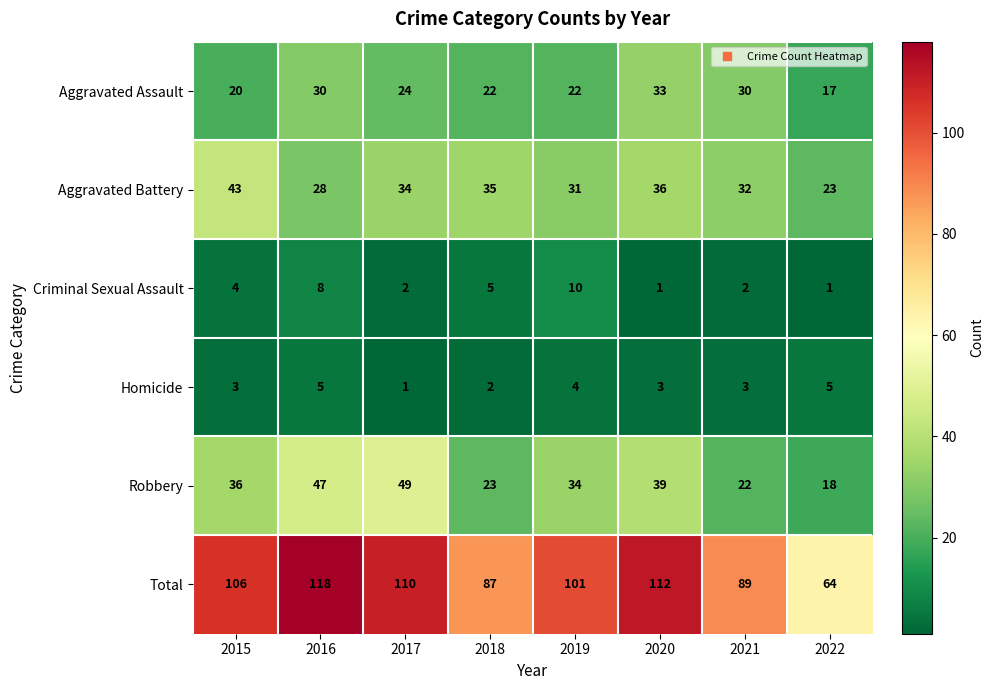

What is the highest value of the Homicide series?

5